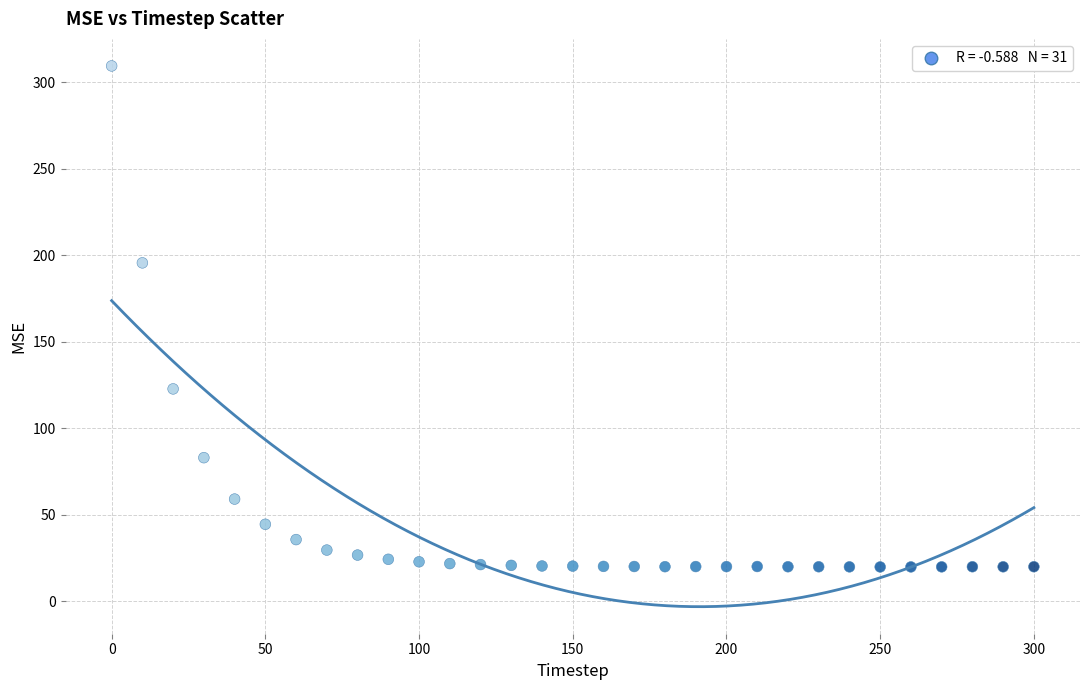

What is the range of Y values (max minus min)?

289.6